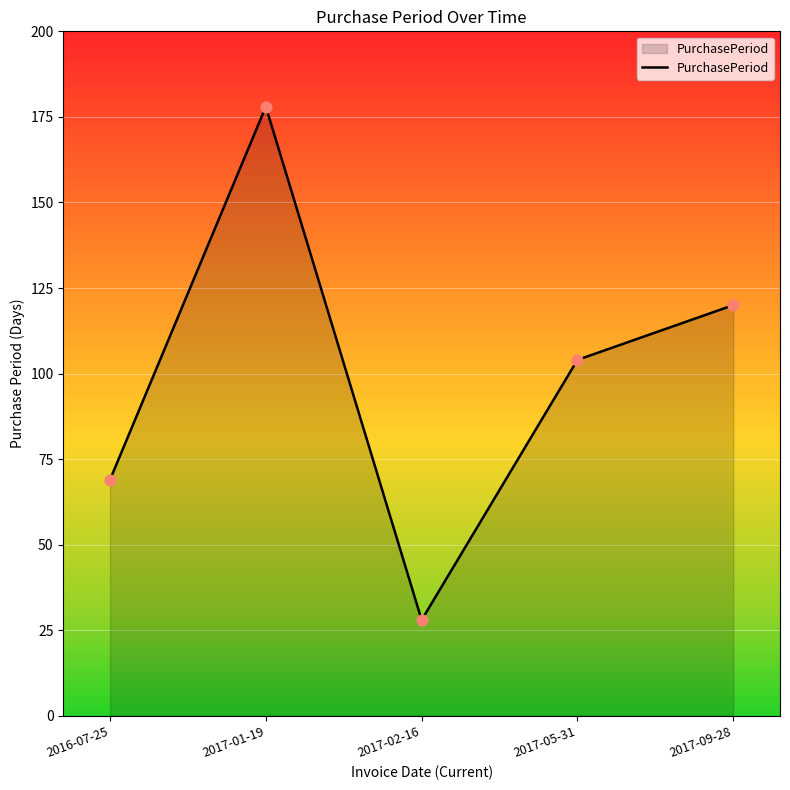

Between 2017-01-19 and 2016-07-25, which is larger?

2017-01-19